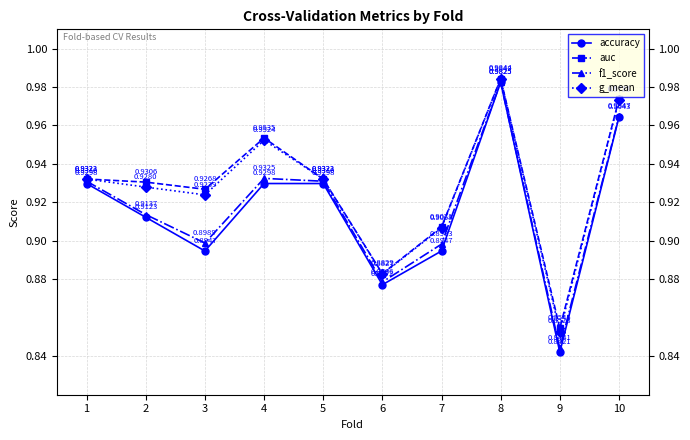

Which label corresponds to the smallest value in the chart?

9